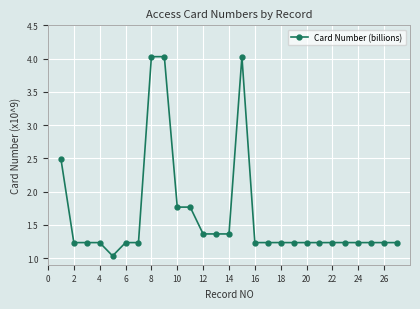

What is the value of the 10th point from the left?

1.8